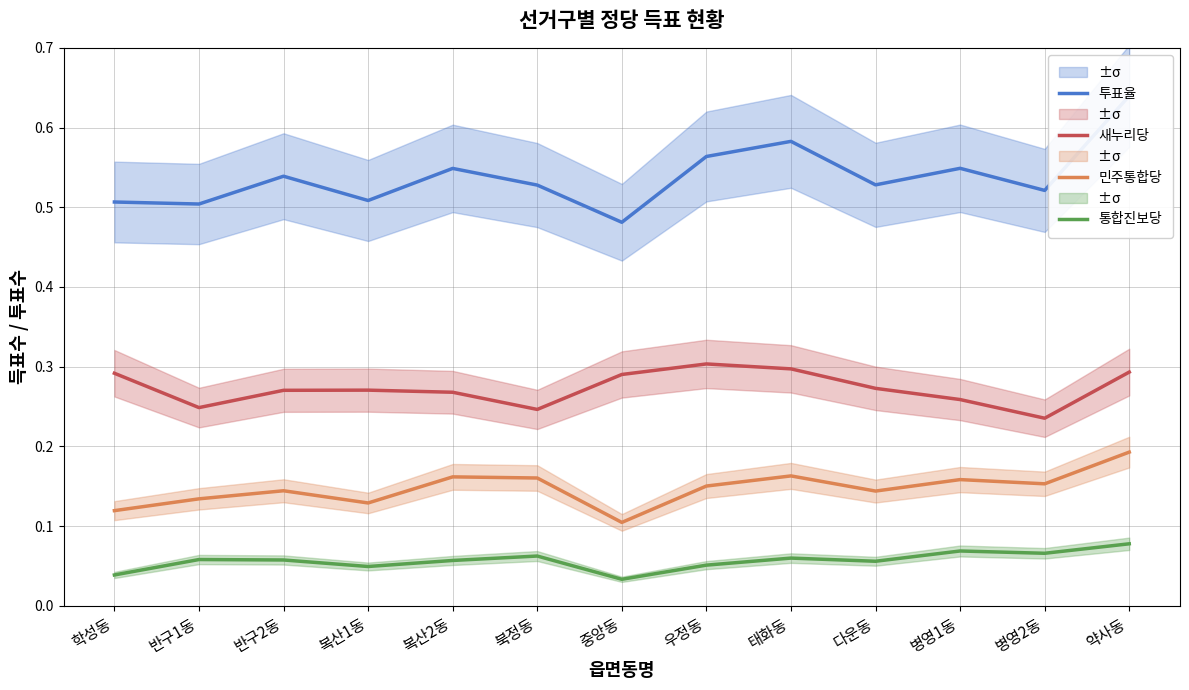

What position from the right is 반구2동?

11